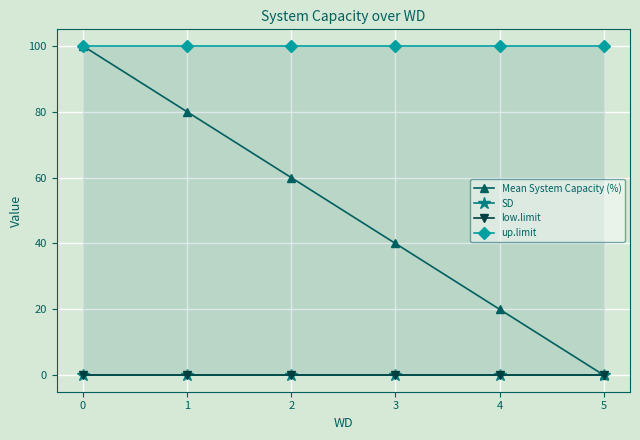

True or false: Mean System Capacity (%) and low.limit cross at least once.

False